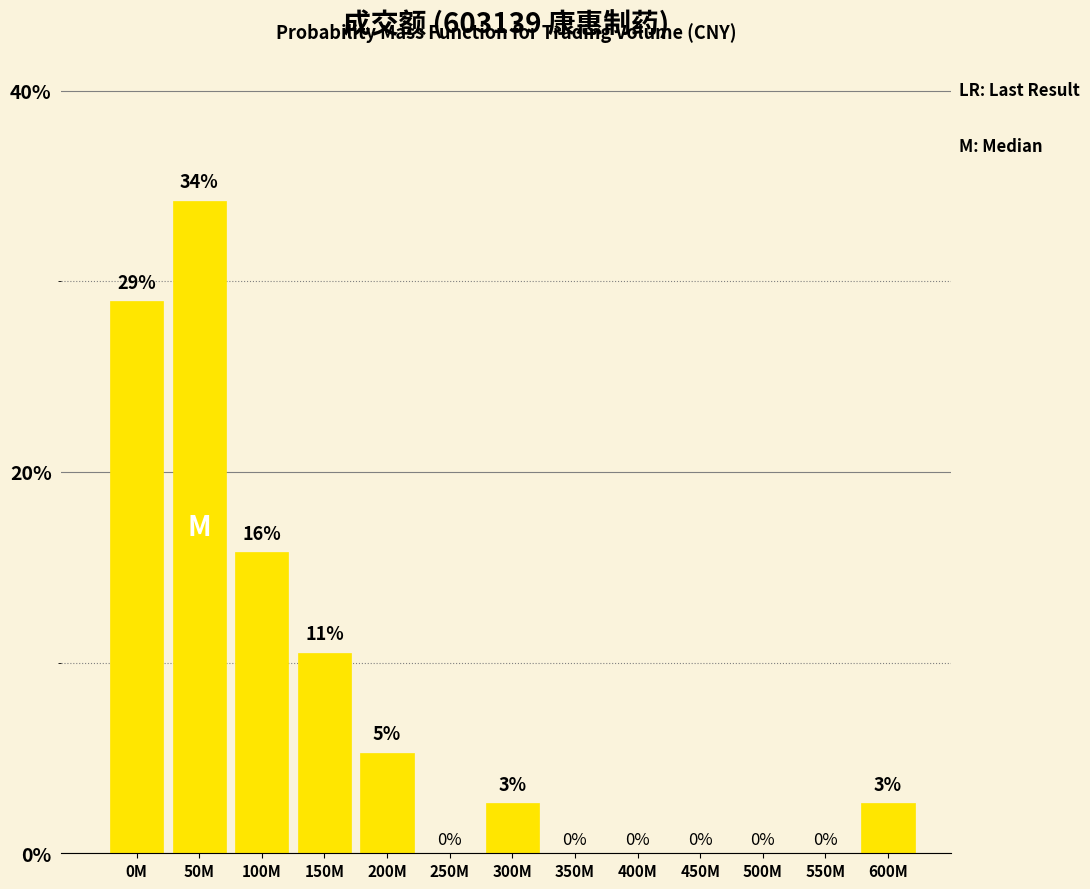

At which category does the chart reach its peak across all series?

50M